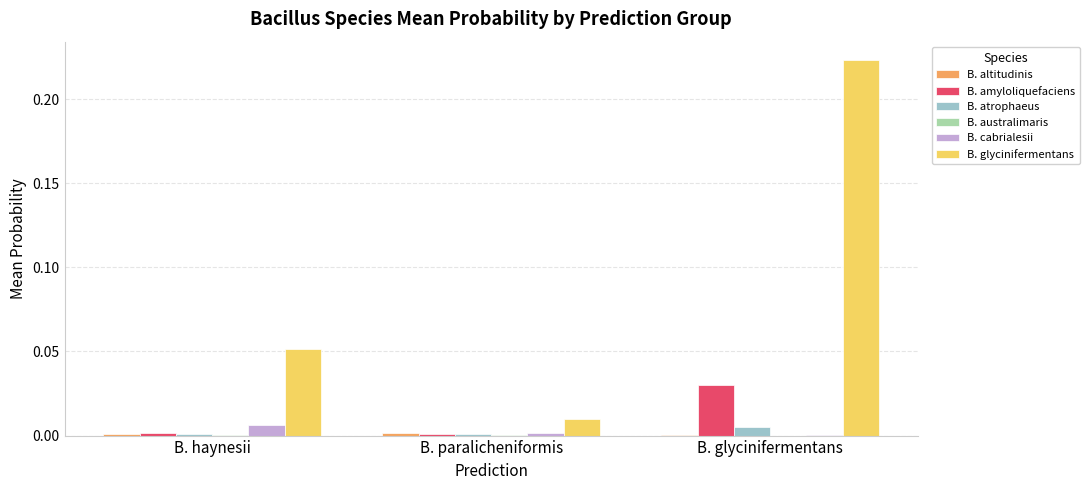

At which category is the sum across all series the highest?

B. glycinifermentans